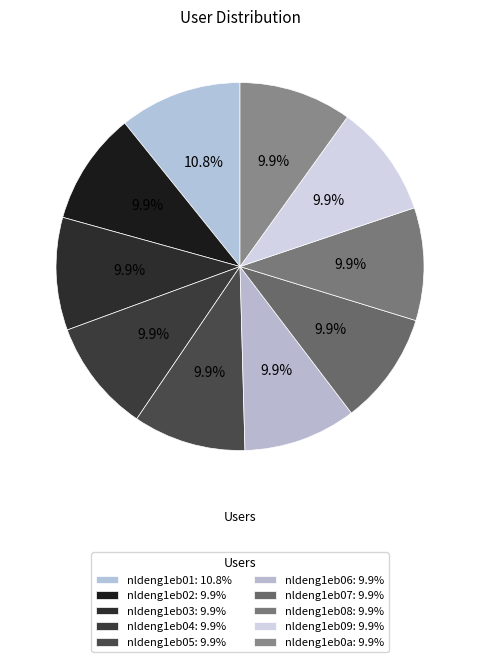

Rank the categories by value from lowest to highest.

nldeng1eb02, nldeng1eb03, nldeng1eb04, nldeng1eb05, nldeng1eb06, nldeng1eb07, nldeng1eb08, nldeng1eb09, nldeng1eb0a, nldeng1eb01